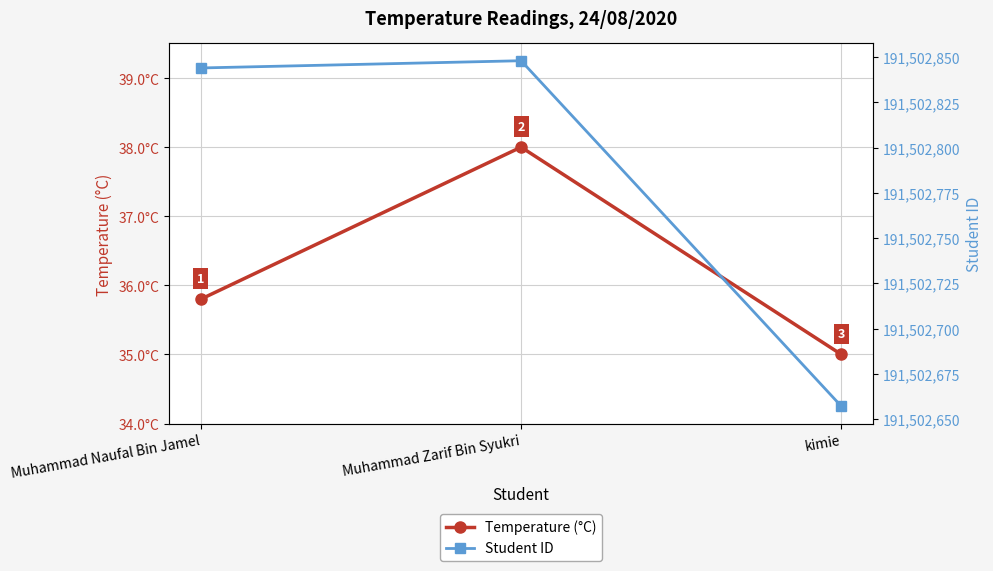

Which category has the highest value in the Temperature (°C) series?

Muhammad Zarif Bin Syukri